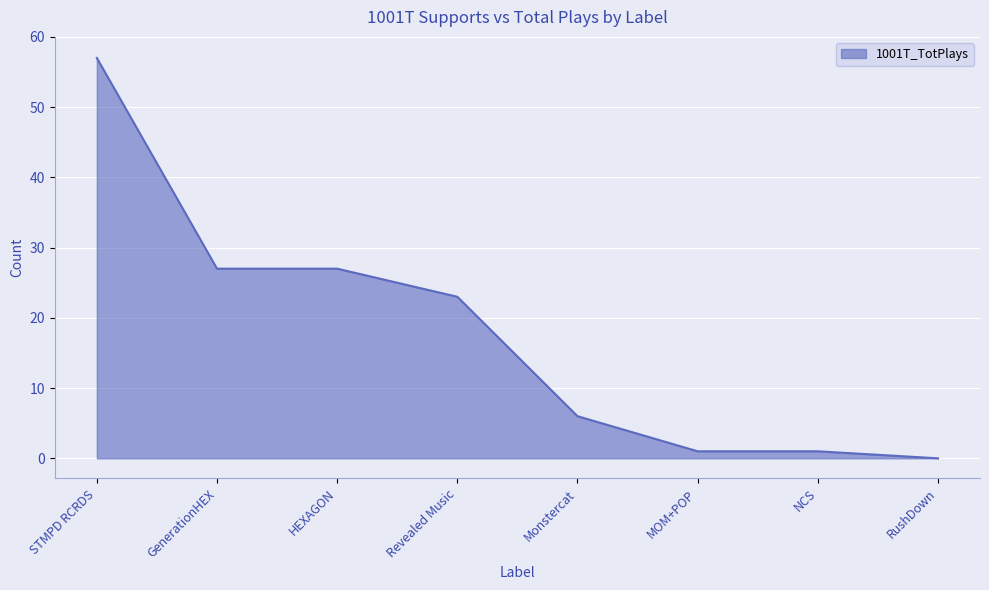

Reading left to right, list all the values displayed in this chart.

57	27	27	23	6	1	1	0